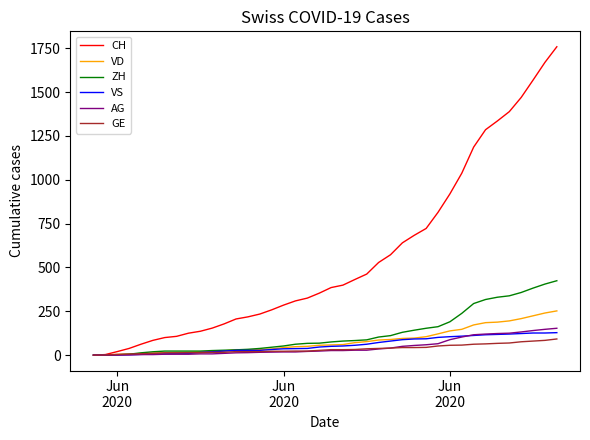

What is the maximum value shown in the chart?

1758